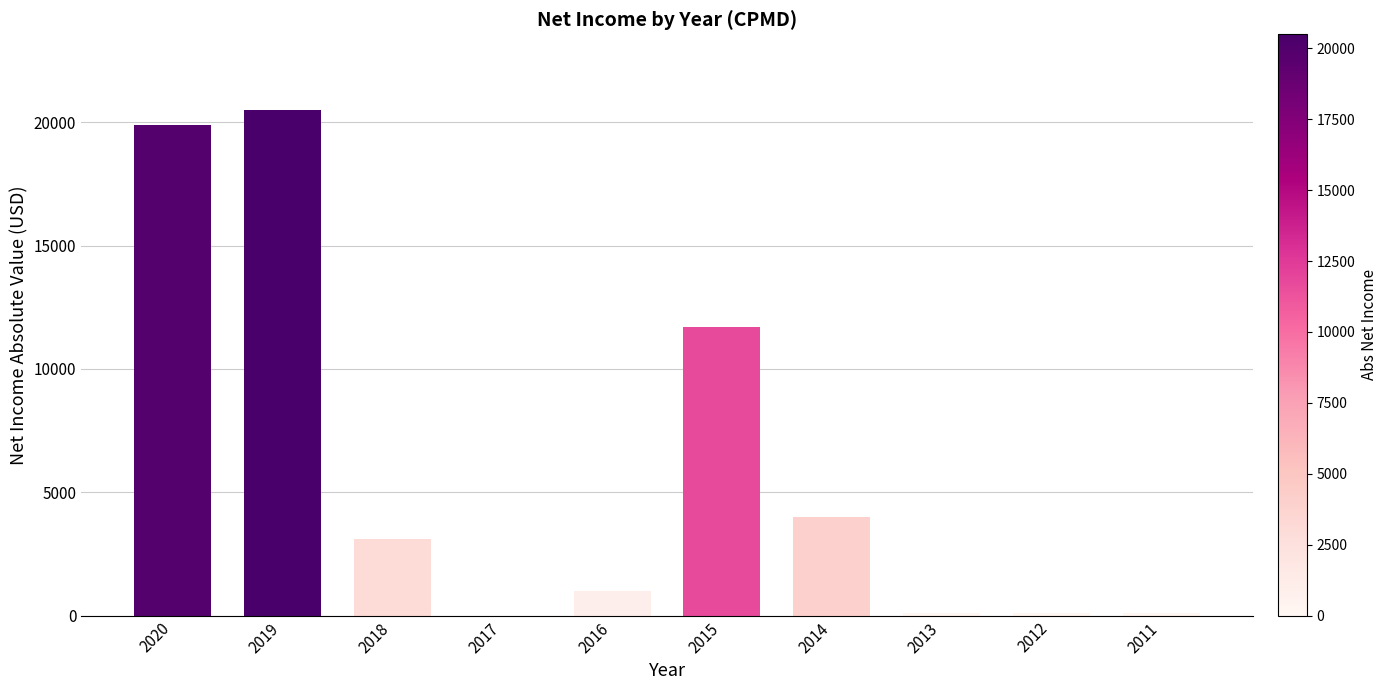

What is the maximum value shown in the chart?

20500